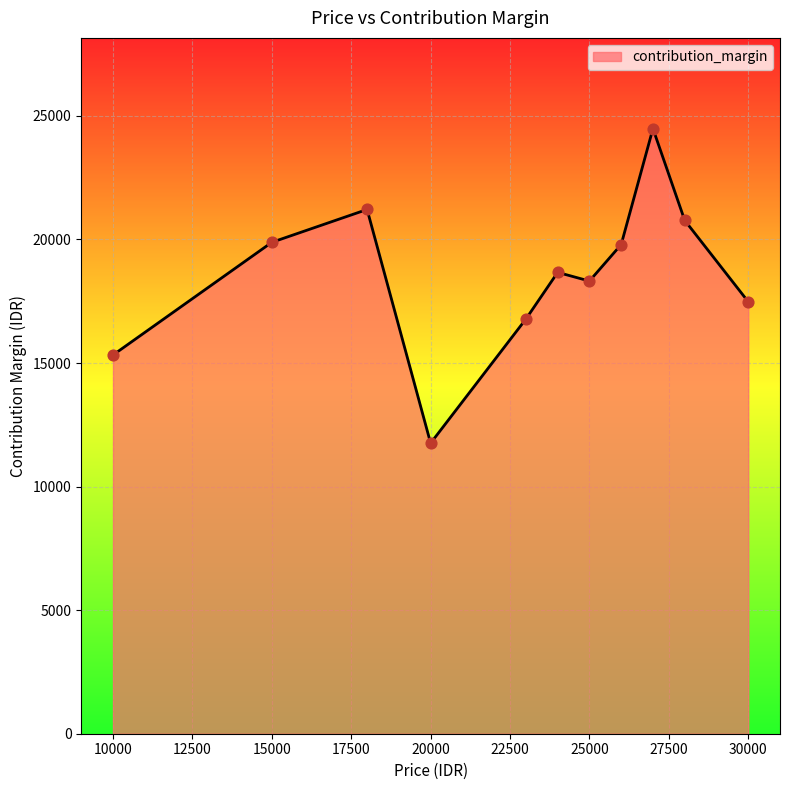

What is the difference between the maximum and minimum values?

12727.7